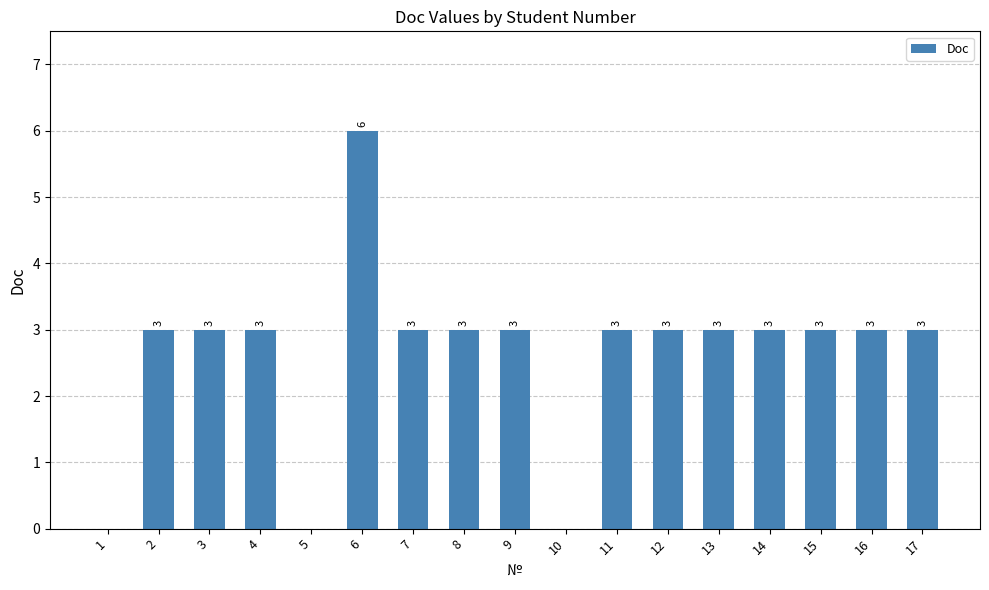

How many values are between 3 and 4?

13